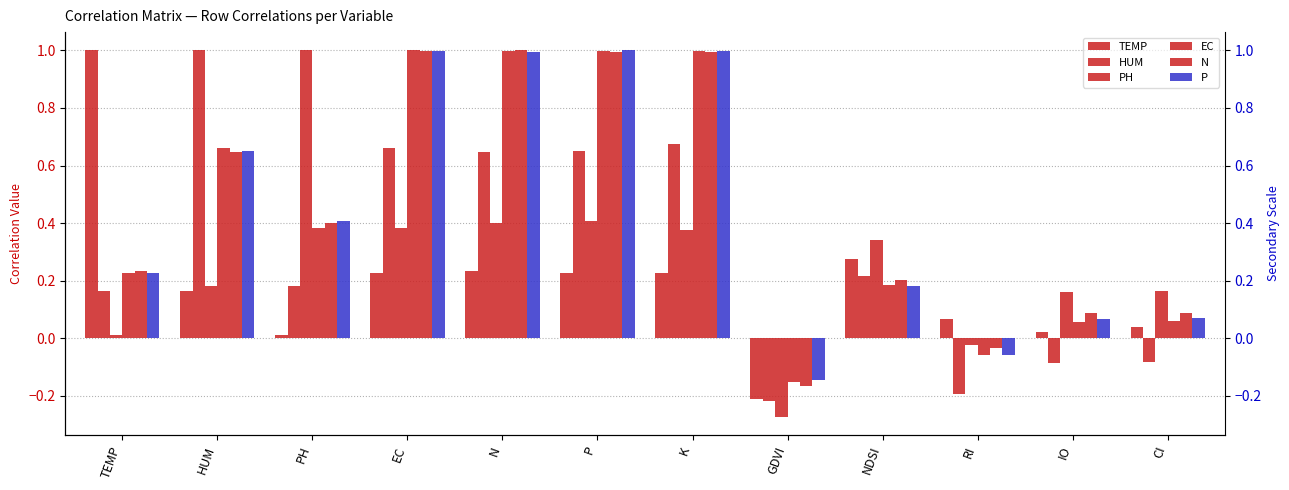

Reading right to left, extract all data points from this chart.

TEMP: CI=0.0	IO=0.0	RI=0.1	NDSI=0.3	GDVI=-0.2	K=0.2	P=0.2	N=0.2	EC=0.2	PH=0.0	HUM=0.2	TEMP=1.0
HUM: CI=-0.1	IO=-0.1	RI=-0.2	NDSI=0.2	GDVI=-0.2	K=0.7	P=0.6	N=0.6	EC=0.7	PH=0.2	HUM=1.0	TEMP=0.2
PH: CI=0.2	IO=0.2	RI=-0.0	NDSI=0.3	GDVI=-0.3	K=0.4	P=0.4	N=0.4	EC=0.4	PH=1.0	HUM=0.2	TEMP=0.0
EC: CI=0.1	IO=0.1	RI=-0.1	NDSI=0.2	GDVI=-0.2	K=1.0	P=1.0	N=1.0	EC=1.0	PH=0.4	HUM=0.7	TEMP=0.2
N: CI=0.1	IO=0.1	RI=-0.0	NDSI=0.2	GDVI=-0.2	K=1.0	P=1.0	N=1.0	EC=1.0	PH=0.4	HUM=0.6	TEMP=0.2
P: CI=0.1	IO=0.1	RI=-0.1	NDSI=0.2	GDVI=-0.1	K=1.0	P=1.0	N=1.0	EC=1.0	PH=0.4	HUM=0.6	TEMP=0.2